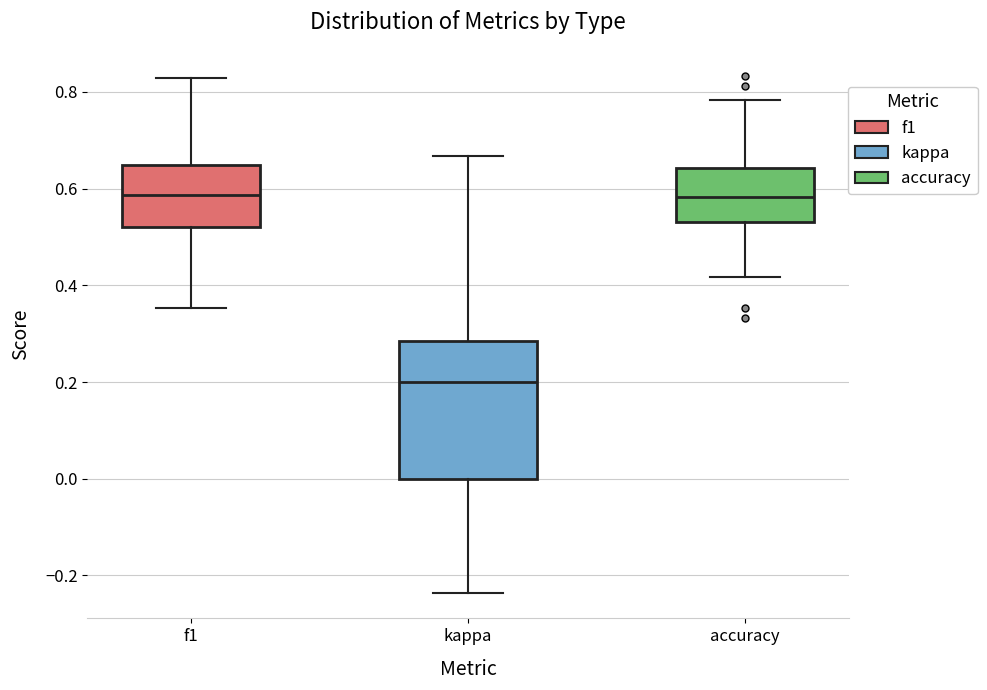

Which box has the lowest median line?

kappa